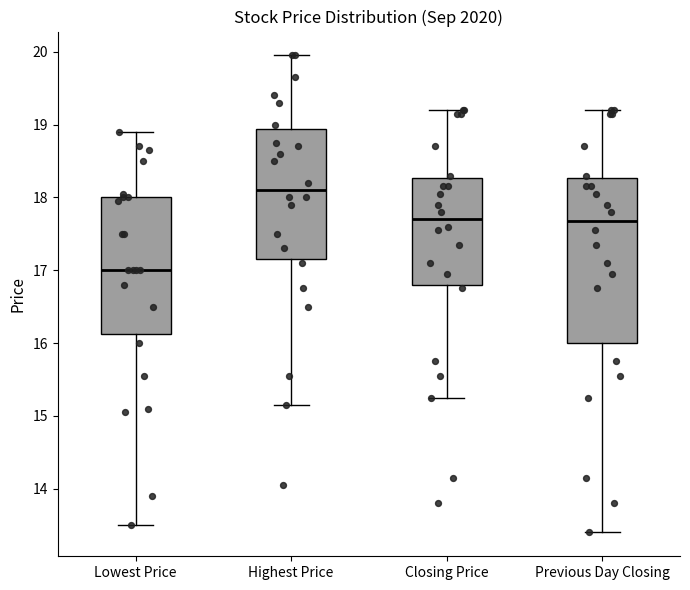

Reading left to right, read every box against the y-axis: the position of its median line, the range the box covers, and the ends of its whiskers. The values are not printed on the chart, so give them approximately, as read against the axis.

Lowest Price: median 17.0, box 16.1 to 18.0, whiskers 13.5 to 18.9
Highest Price: median 18.1, box 17.2 to 18.9, whiskers 15.2 to 20.0
Closing Price: median 17.7, box 16.8 to 18.3, whiskers 15.3 to 19.2
Previous Day Closing: median 17.7, box 16.0 to 18.3, whiskers 13.4 to 19.2